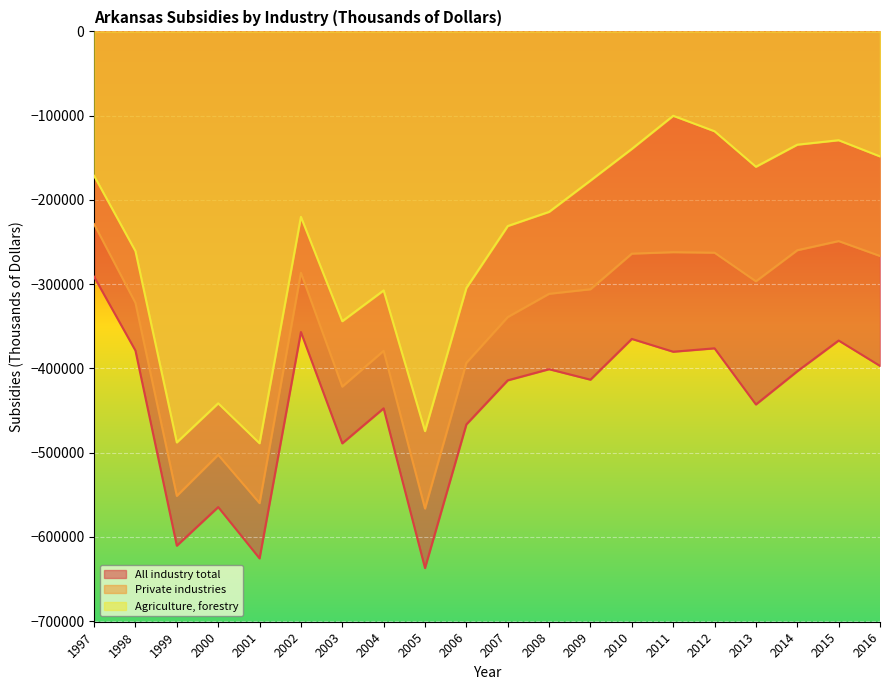

At how many categories does at least one series exceed -349622?

16